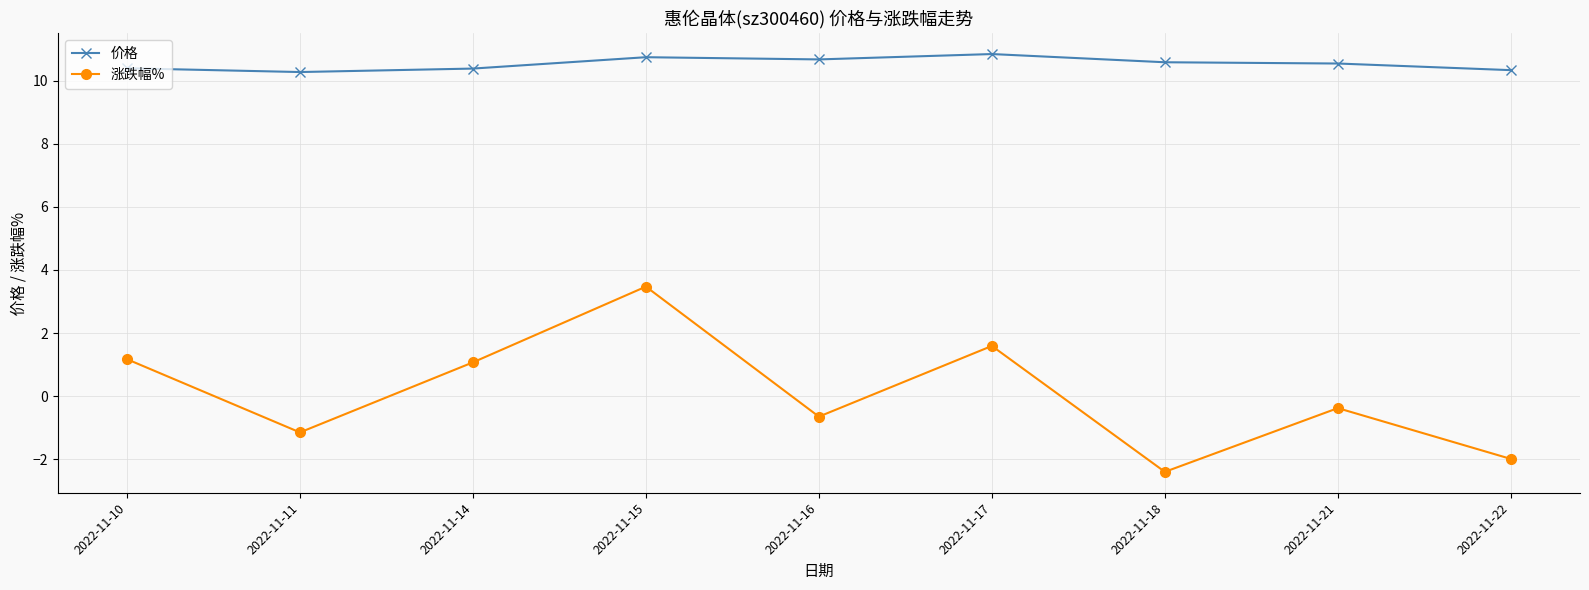

Which series has the widest spread of values?

涨跌幅%